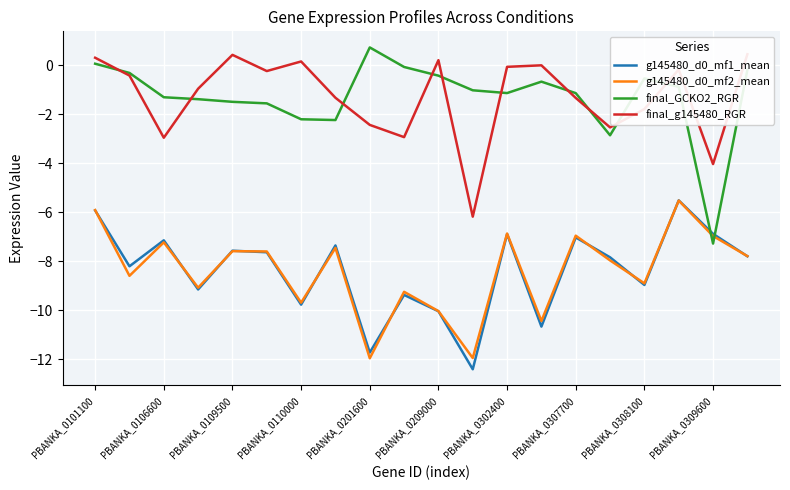

How many data points in final_g145480_RGR are above 0?

5